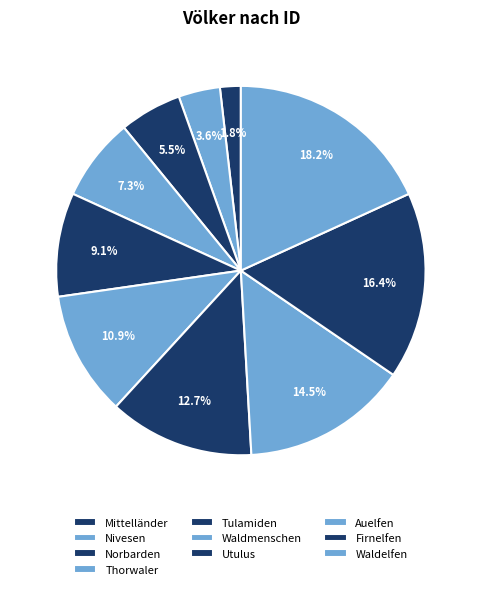

Does Auelfen account for over 50% of the chart?

No